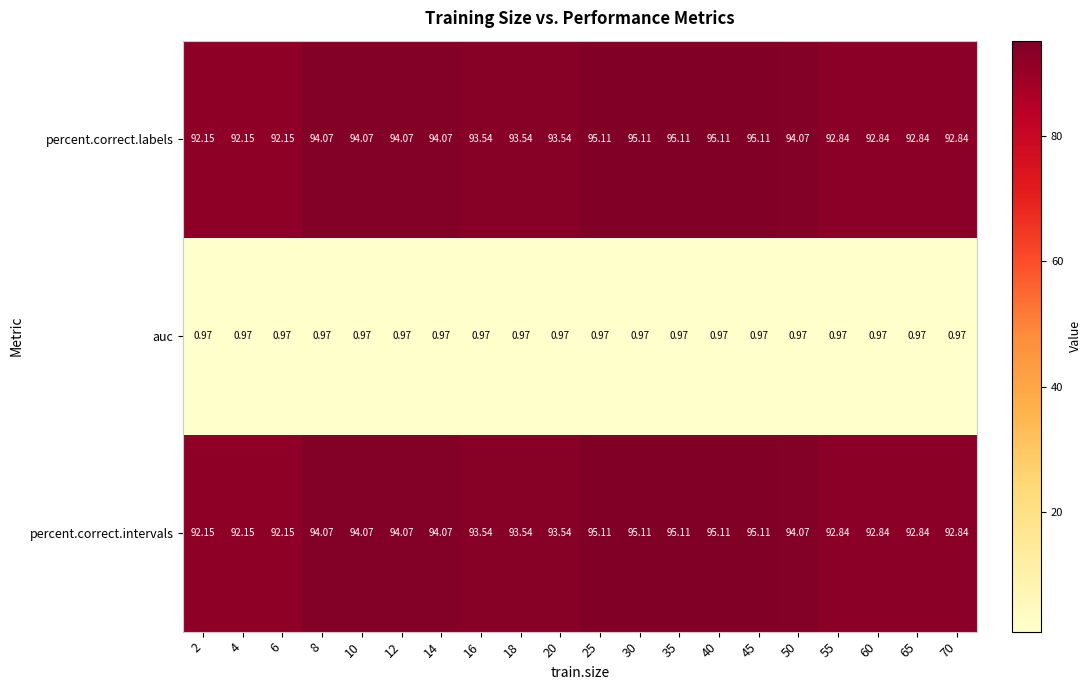

Is the value of percent.correct.intervals at 14 greater than the value of percent.correct.labels at 65?

Yes